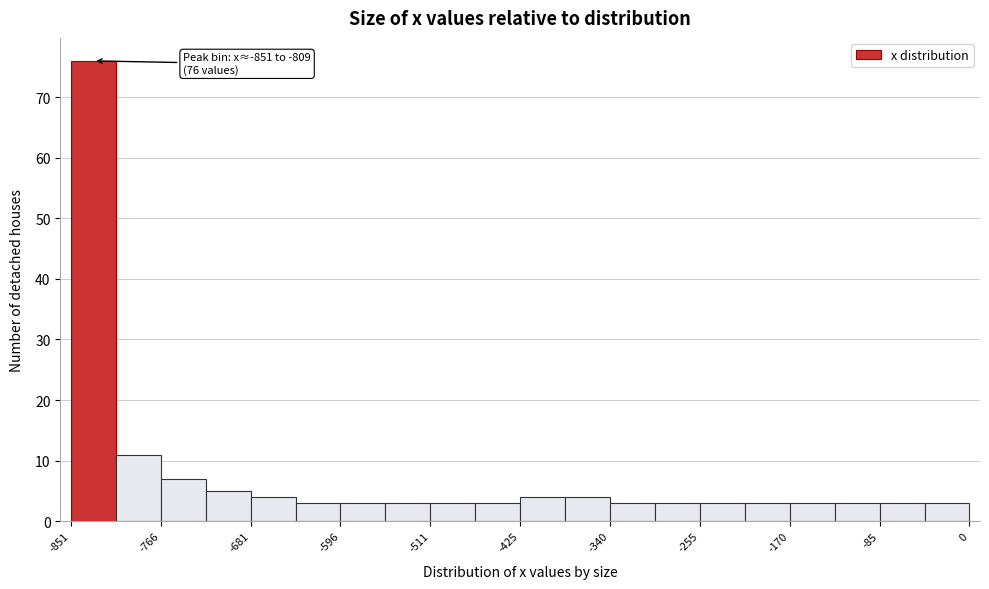

Which range on the x-axis has the tallest bar?

-850 to -810